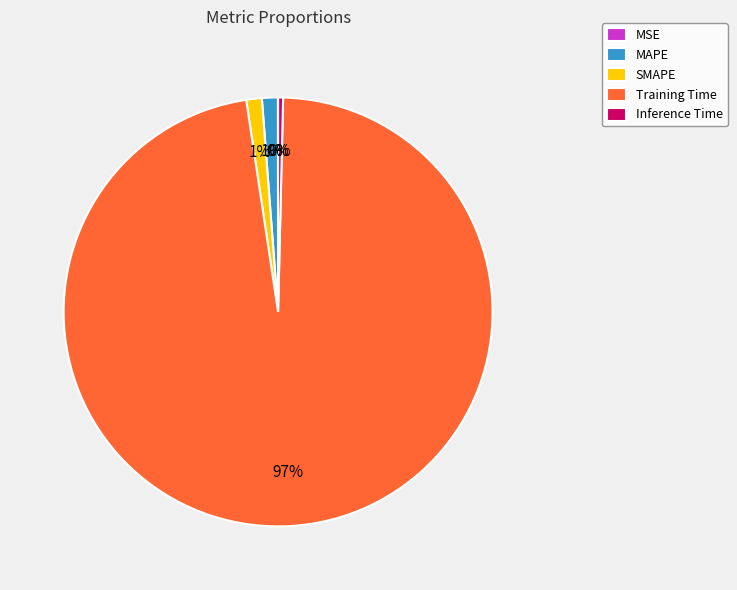

To the nearest percent, what percentage of the pie is MAPE?

1%